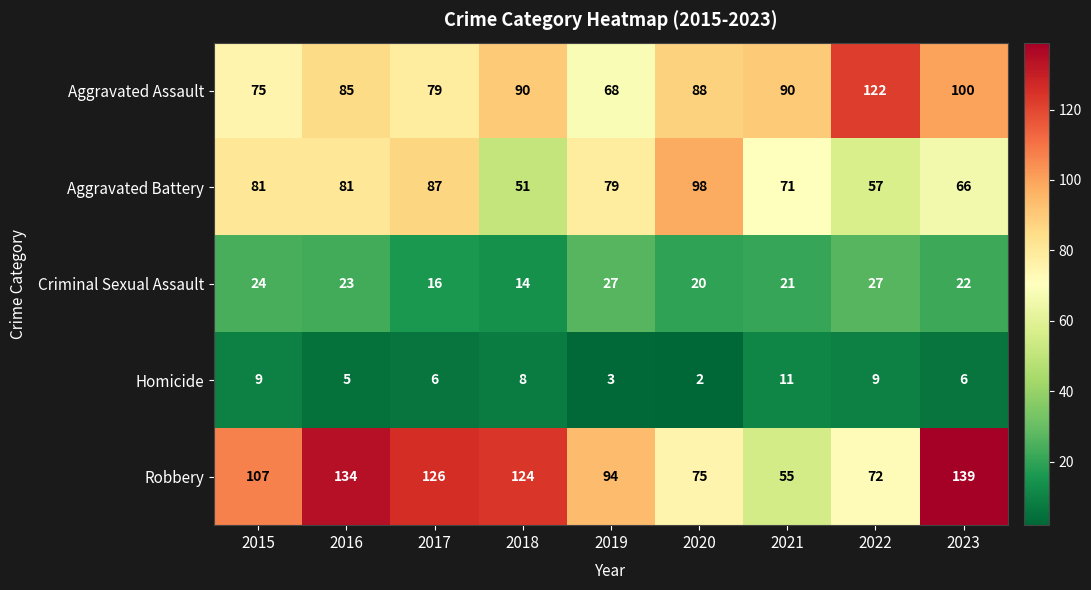

Which series has the largest range (max minus min)?

Robbery